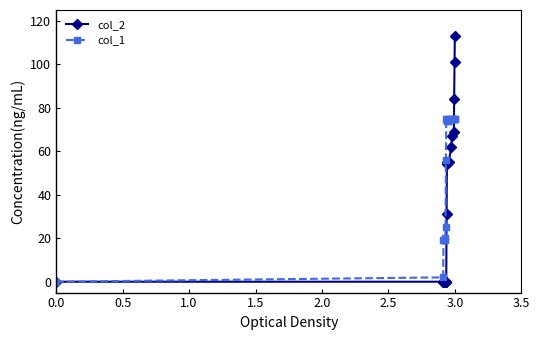

List the series in order of their overall mean, highest first.

col_1, col_2